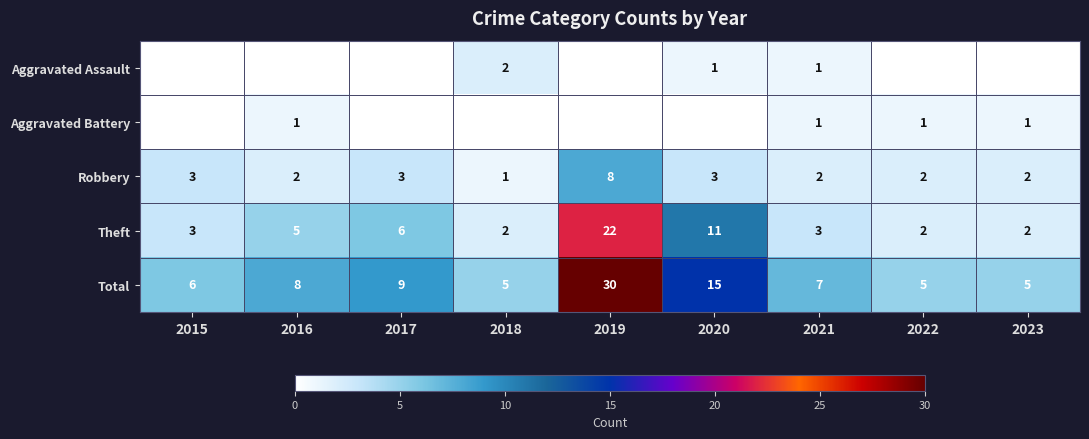

How many values in the Robbery series are below 2?

1